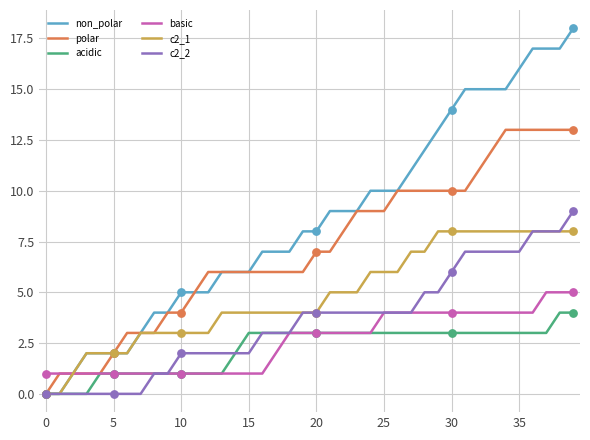

What is the maximum value shown in the chart?

18